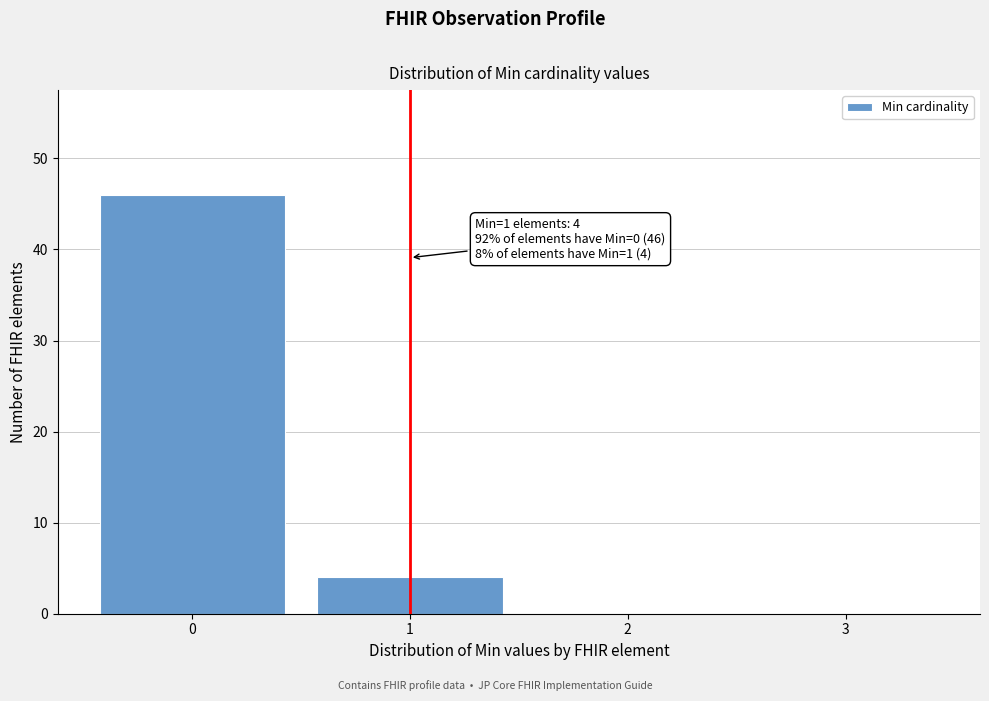

Over which range of the x-axis is the bar tallest?

-0.5 to 0.5